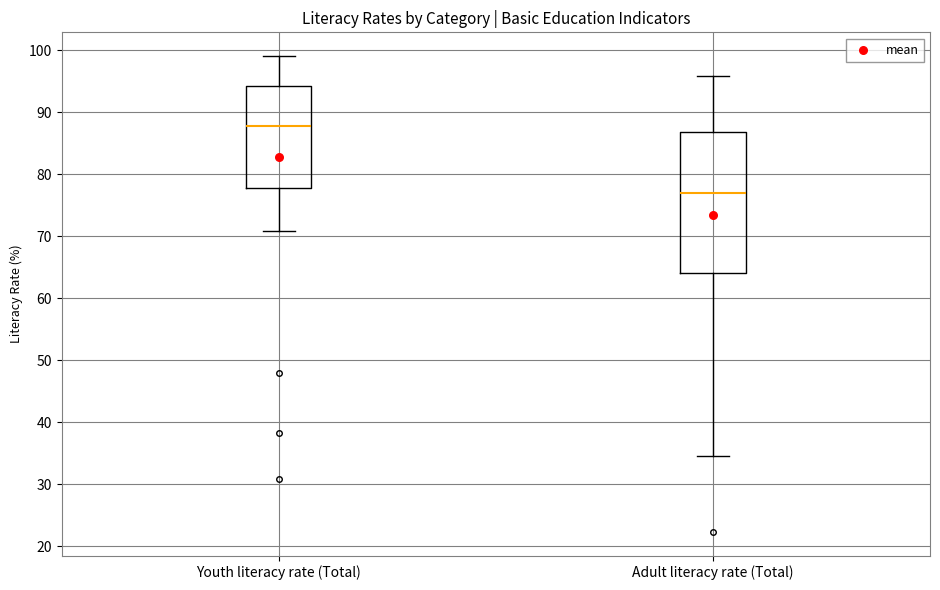

Which box is the tallest, from its lower edge to its upper edge?

Adult literacy rate (Total)